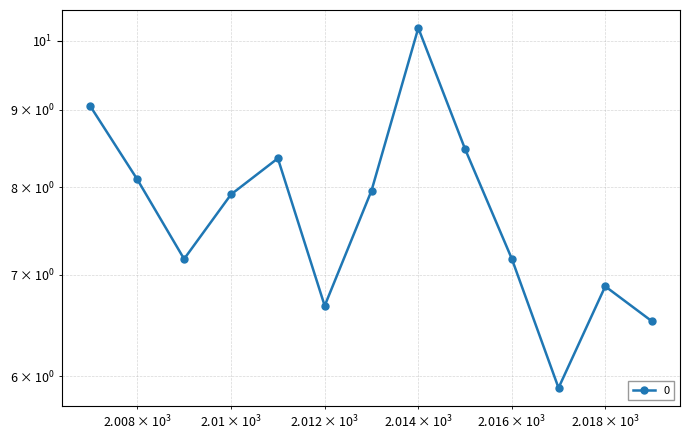

Does the chart have visible grid lines?

Yes